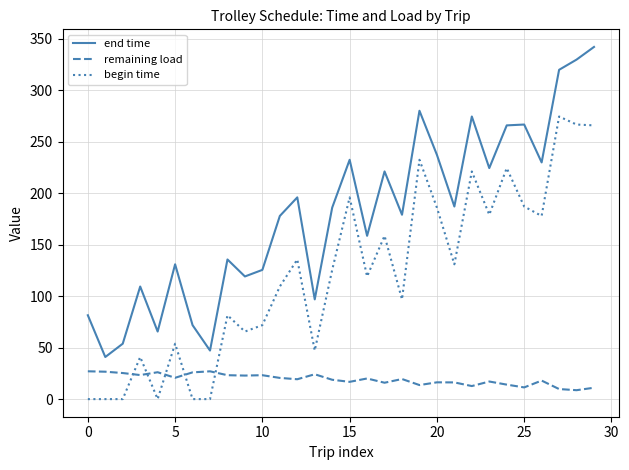

What is the greatest value displayed?

341.9